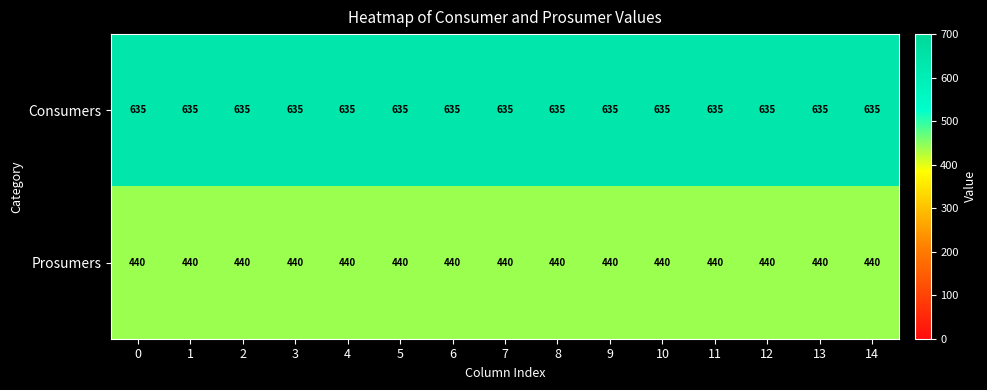

Which series has the largest total across all categories?

Consumers